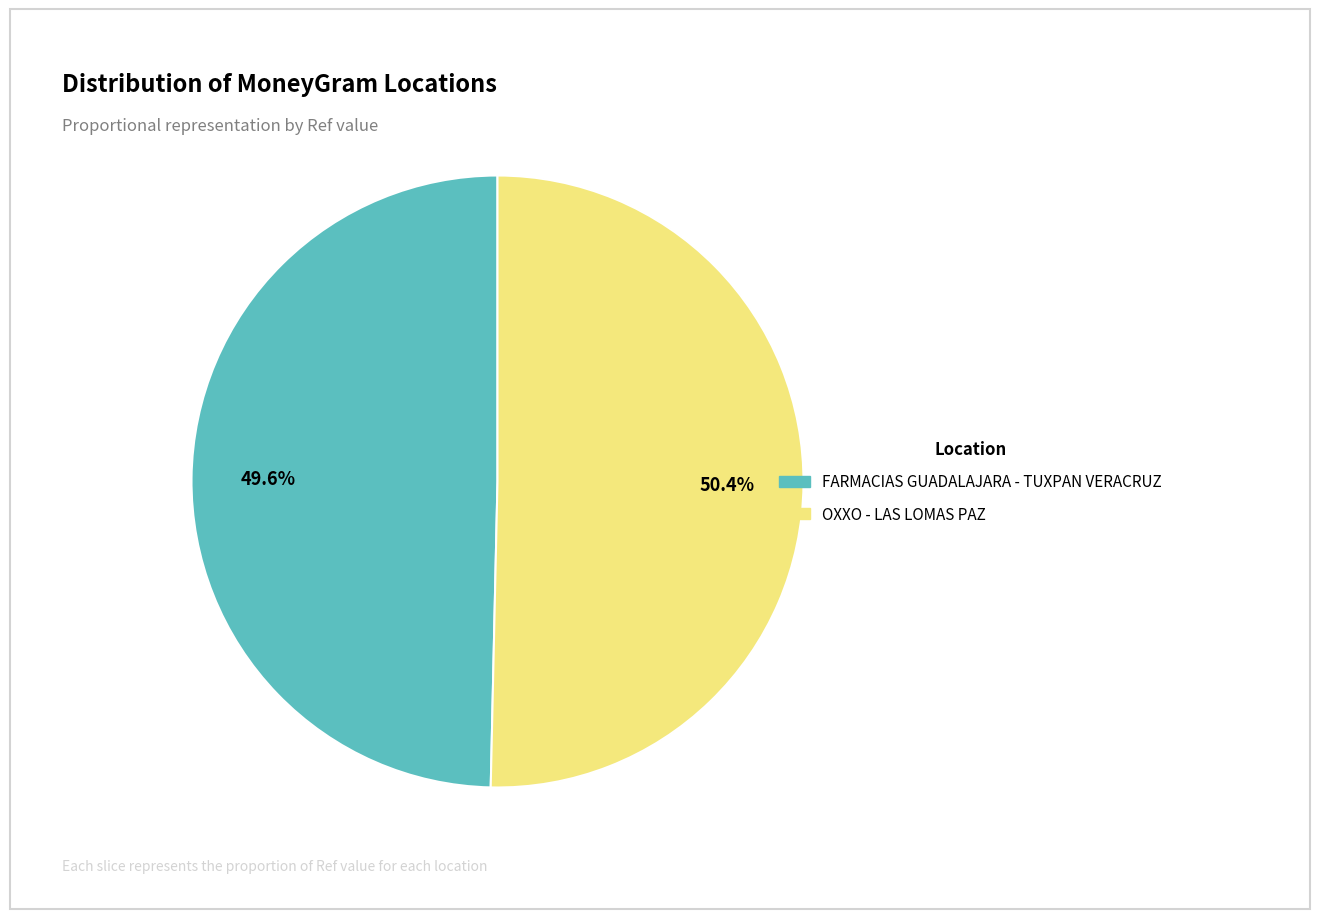

How many slices are in this pie chart?

2